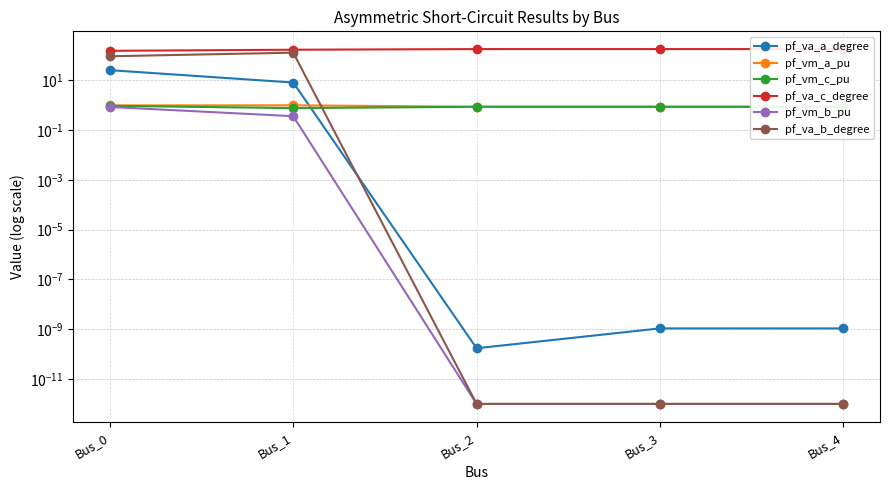

Which category has the lowest value across all series?

Bus_2